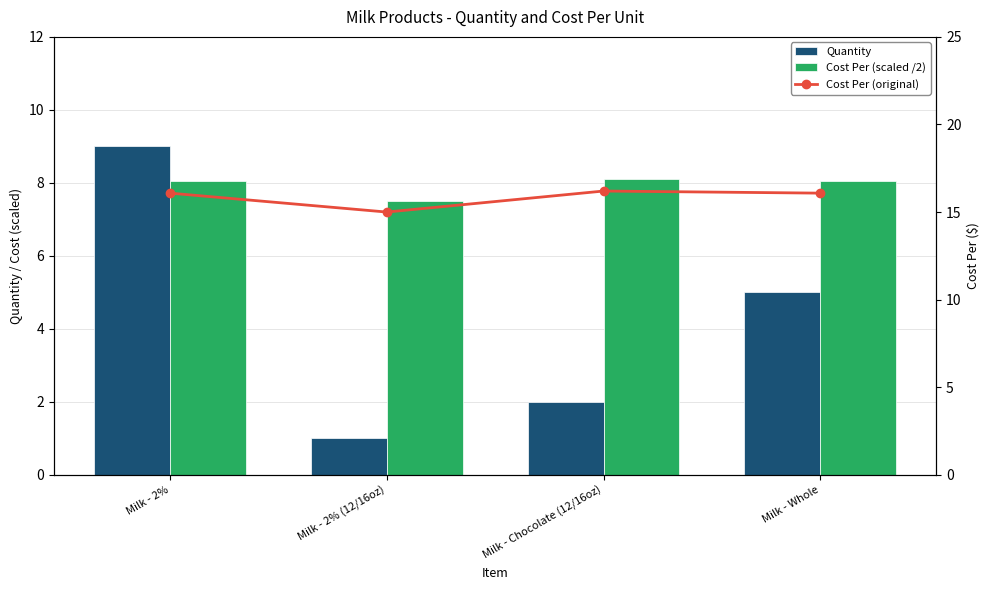

Is it true that Cost Per (original) equals 23.3 at Milk - 2% (12/16oz)?

False